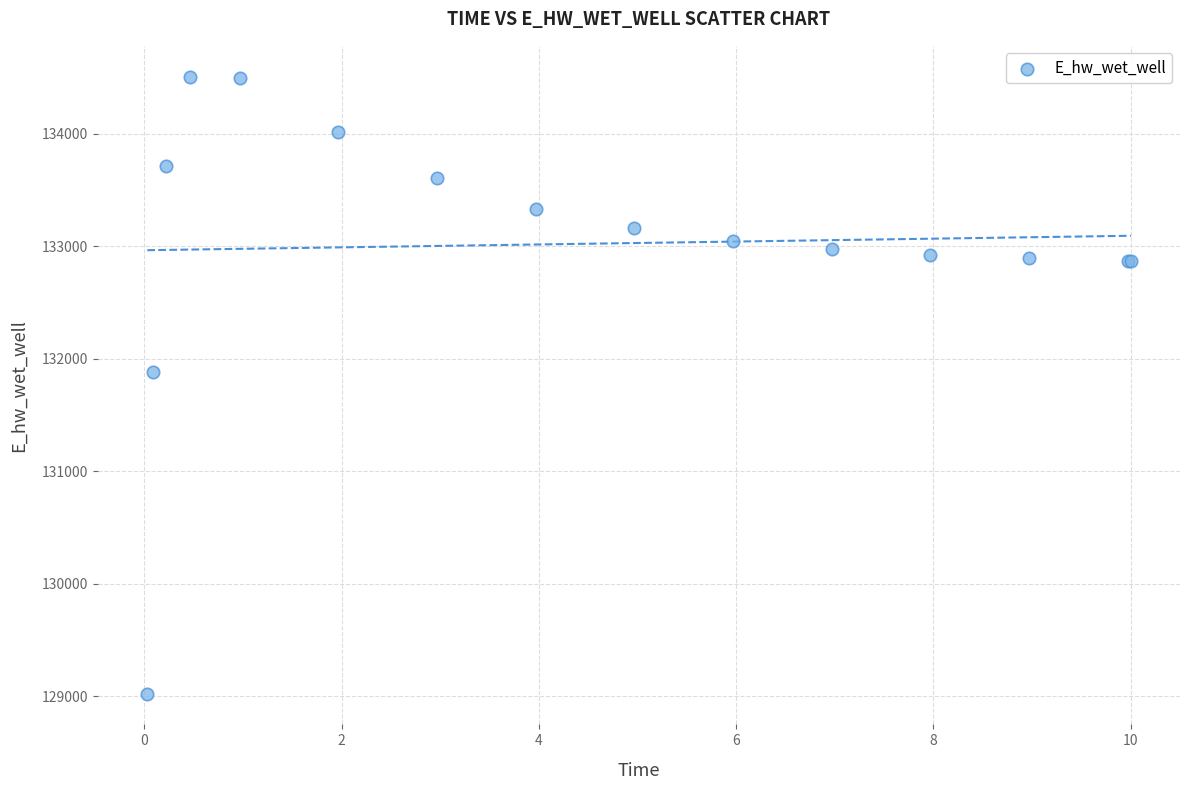

What Y value in the scatter plot is closest to 131766?

131885.6